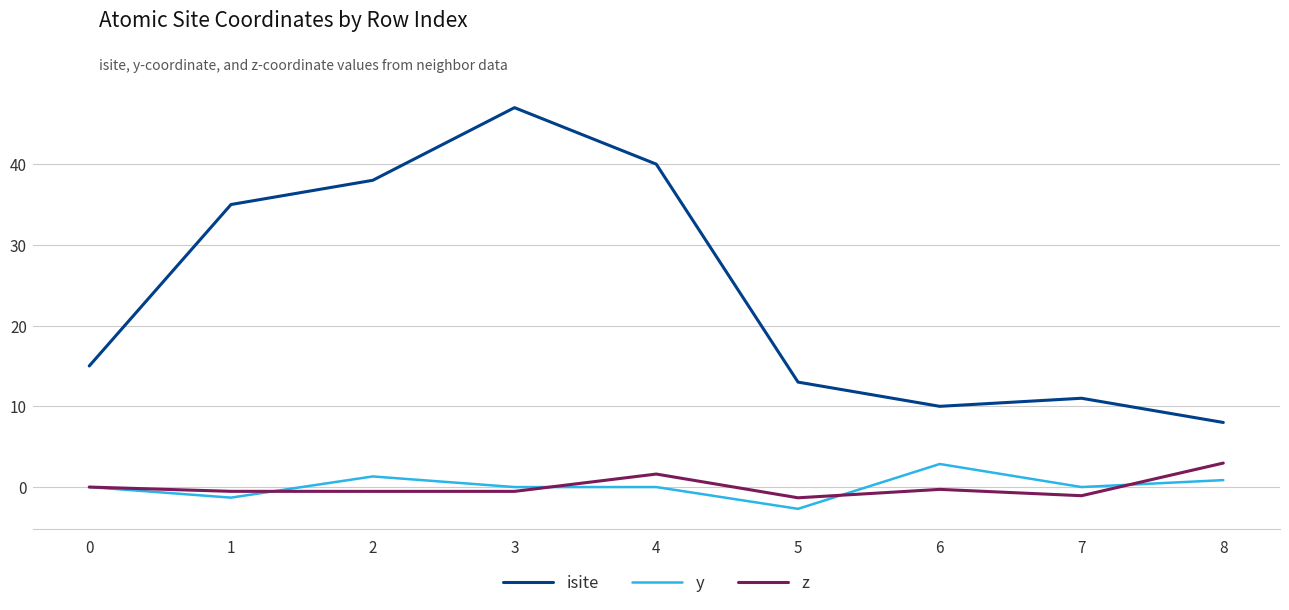

What is the spread (max minus min) of values at 0?

15.0